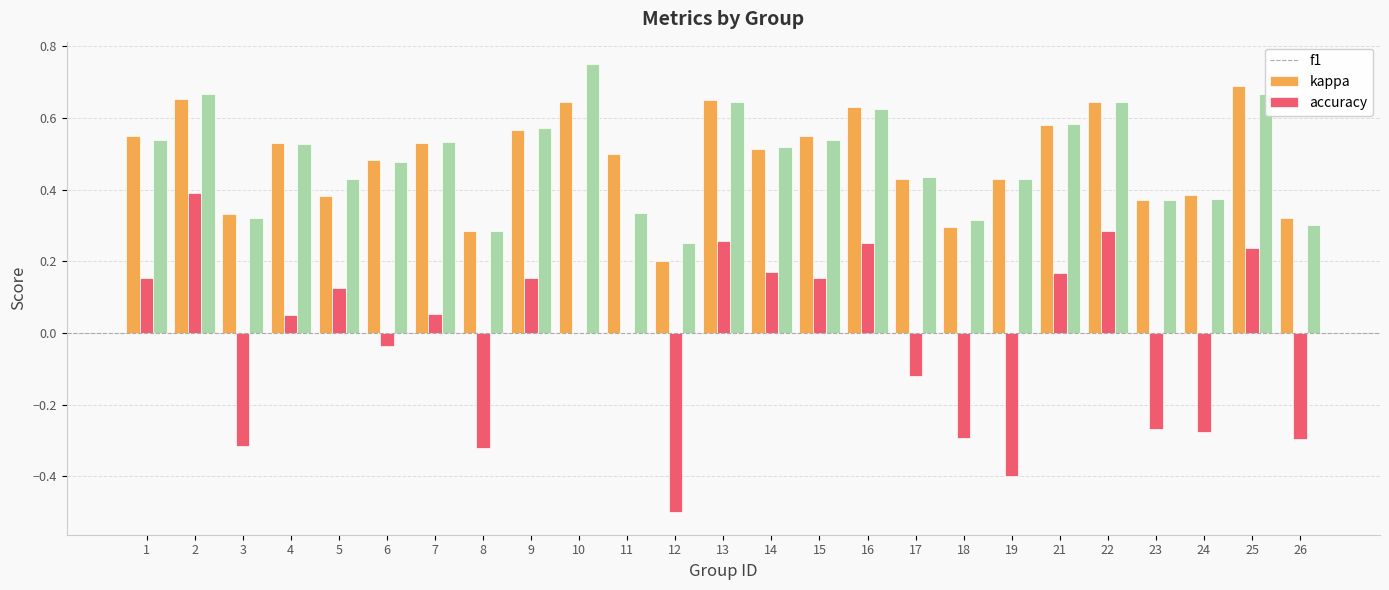

What is the total value across all series at 21?

1.3